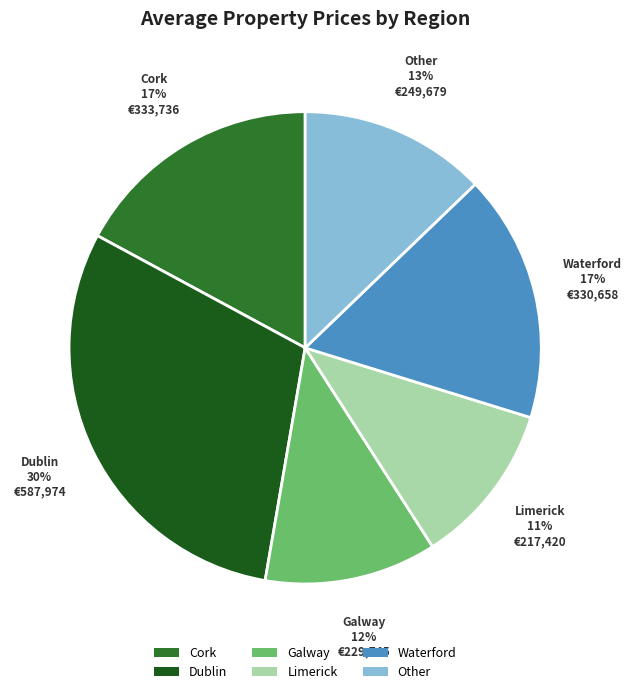

Combined, do Other and Waterford account for over 50%?

No